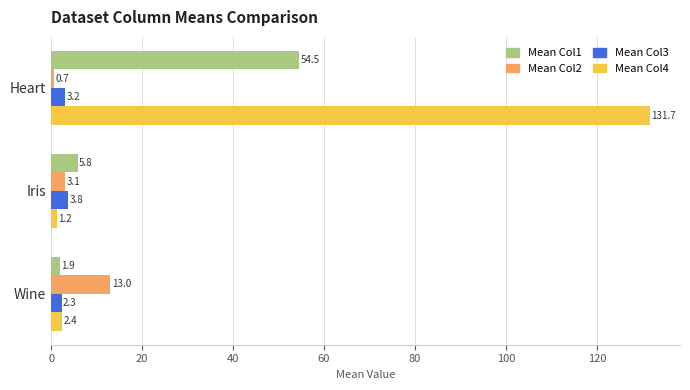

Where is Mean Col2 nearest to the value 6?

Iris